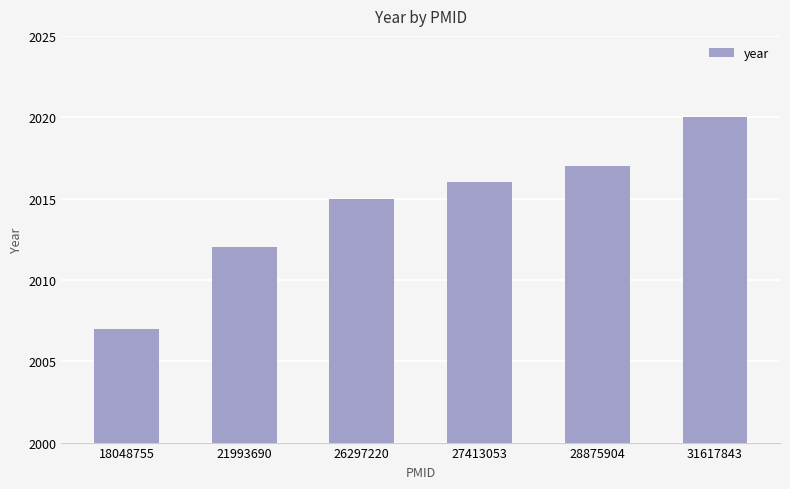

Are the bars grouped side by side (vs. stacked)?

No